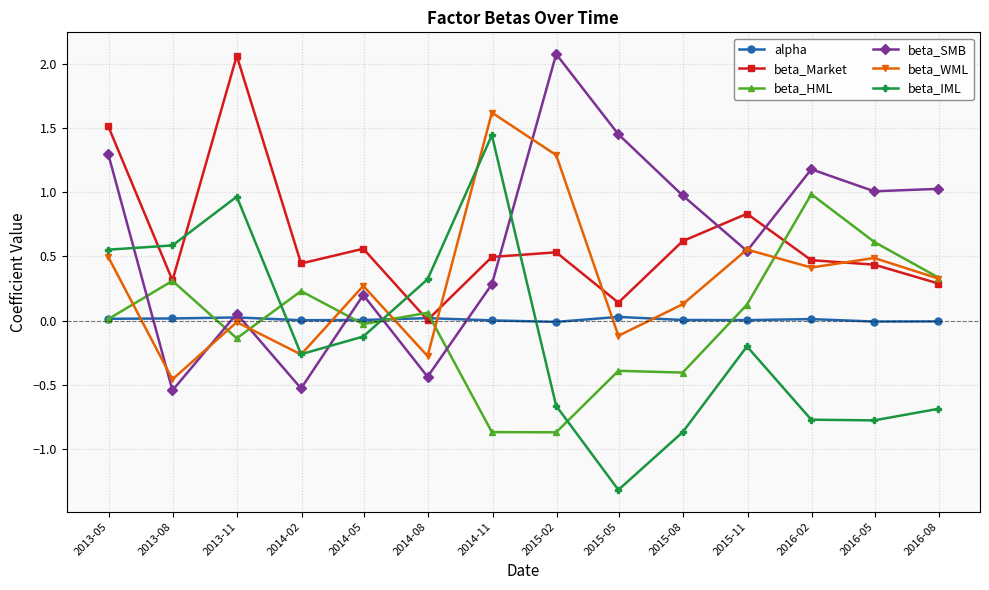

True or false: beta_SMB has more than 2 points higher than both neighbors.

True